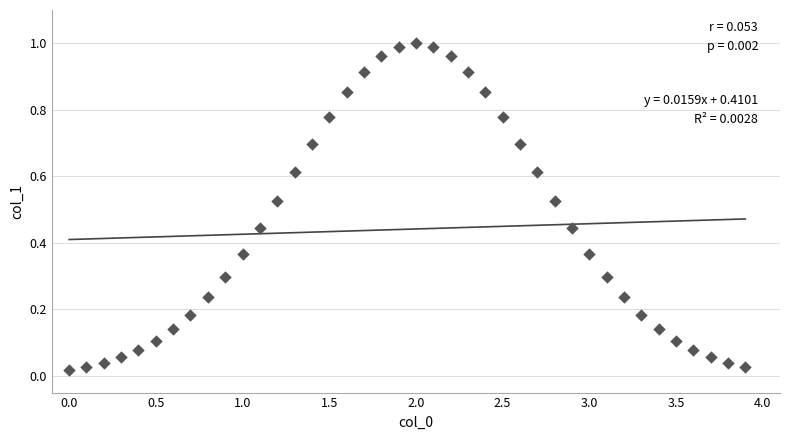

What is the range of X values (max minus min)?

3.9